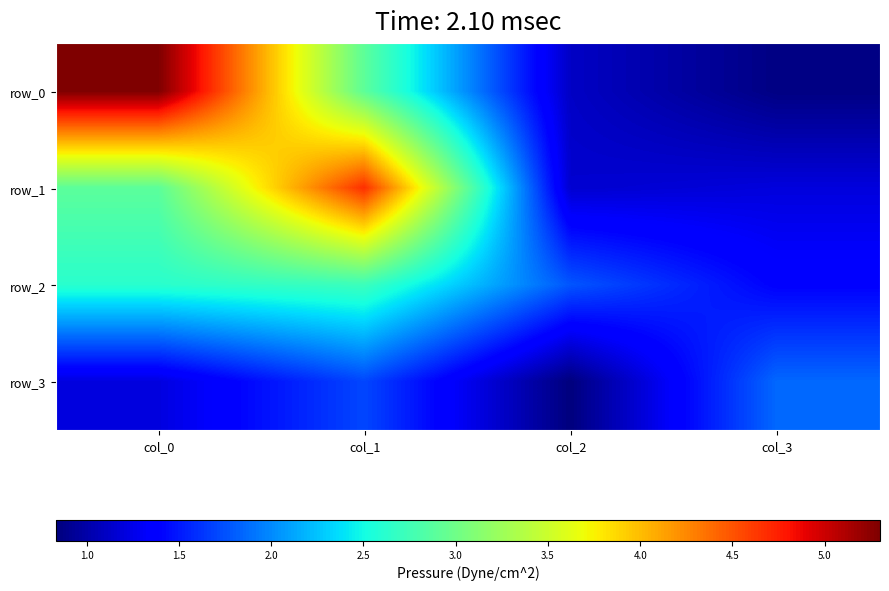

Is the value of row_1 at col_1 greater than the value of row_3 at col_3?

Yes